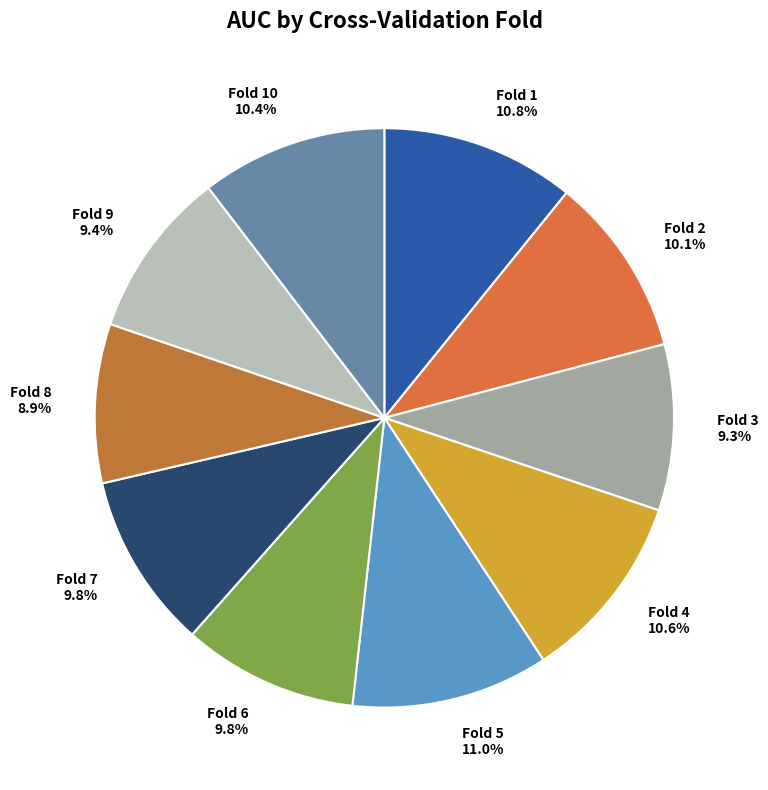

Which has a higher value, Fold 3 or Fold 2?

Fold 2